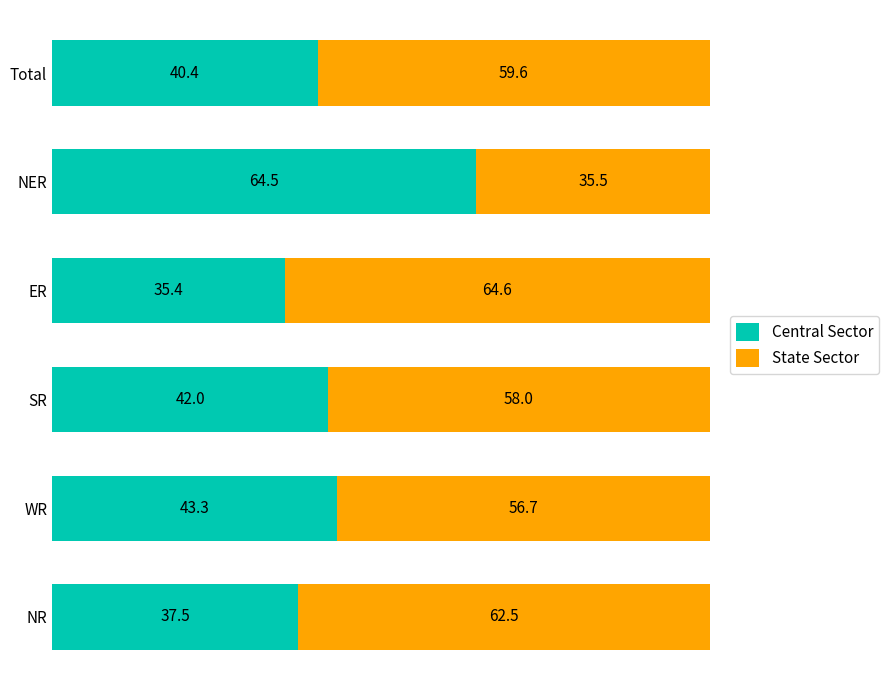

Is it true that Central Sector equals 40.4 at Total?

True